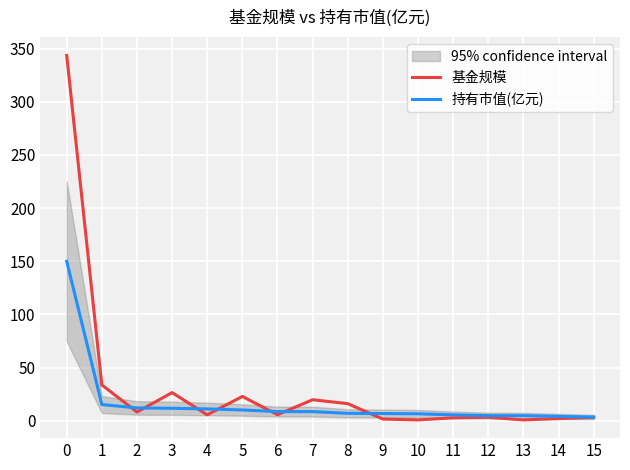

What is the highest value of the 基金规模 series?

343.6